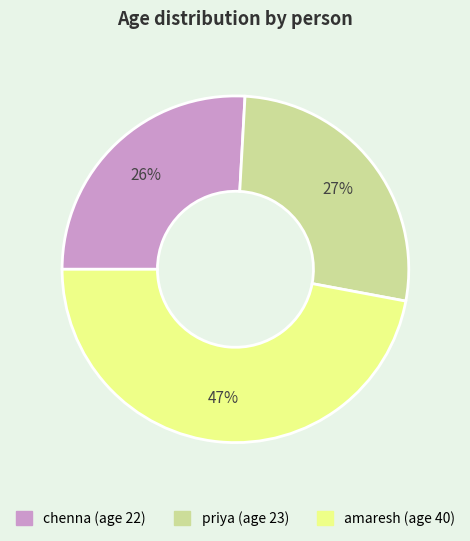

How many segments does this pie chart have?

3